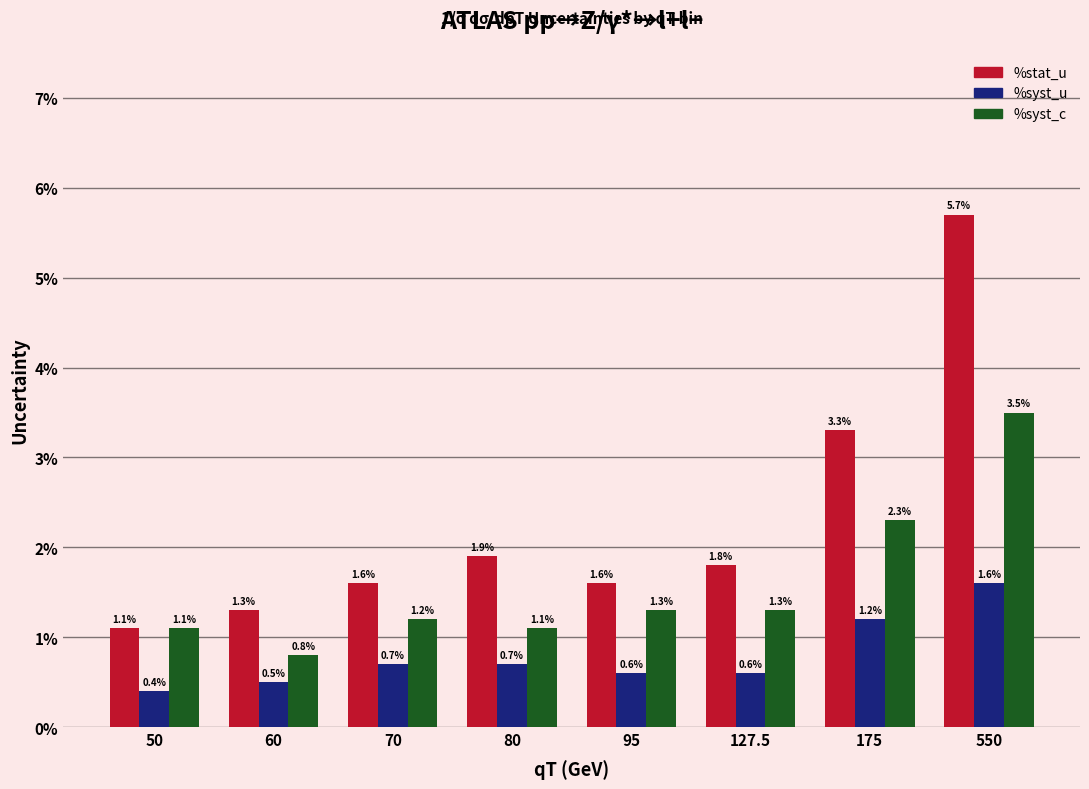

Are the bars grouped side by side (vs. stacked)?

Yes